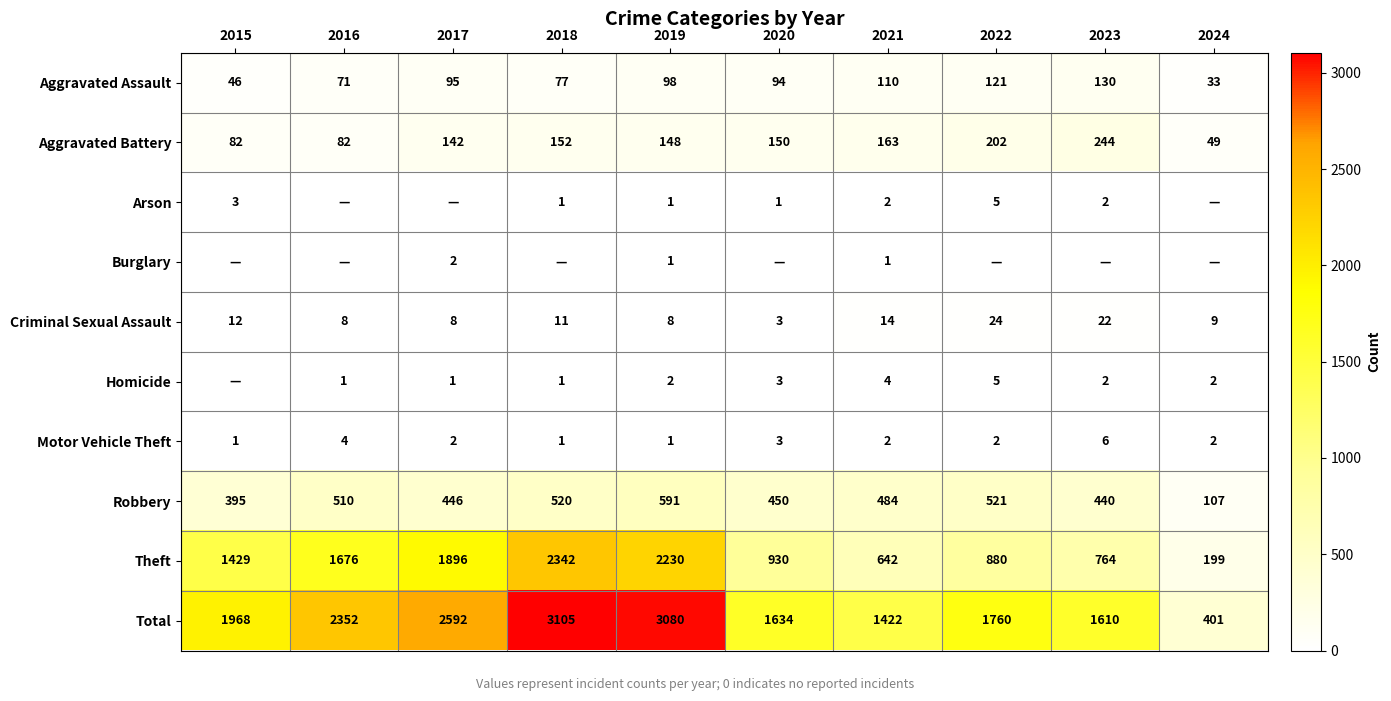

What is the greatest value displayed?

3105